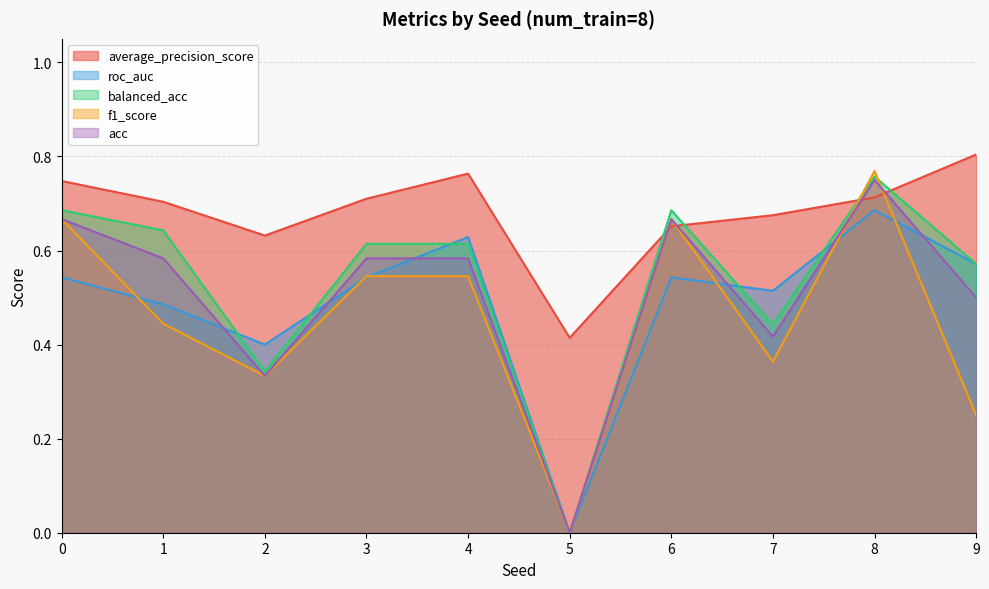

True or false: roc_auc has more than 1 interior local peaks.

True